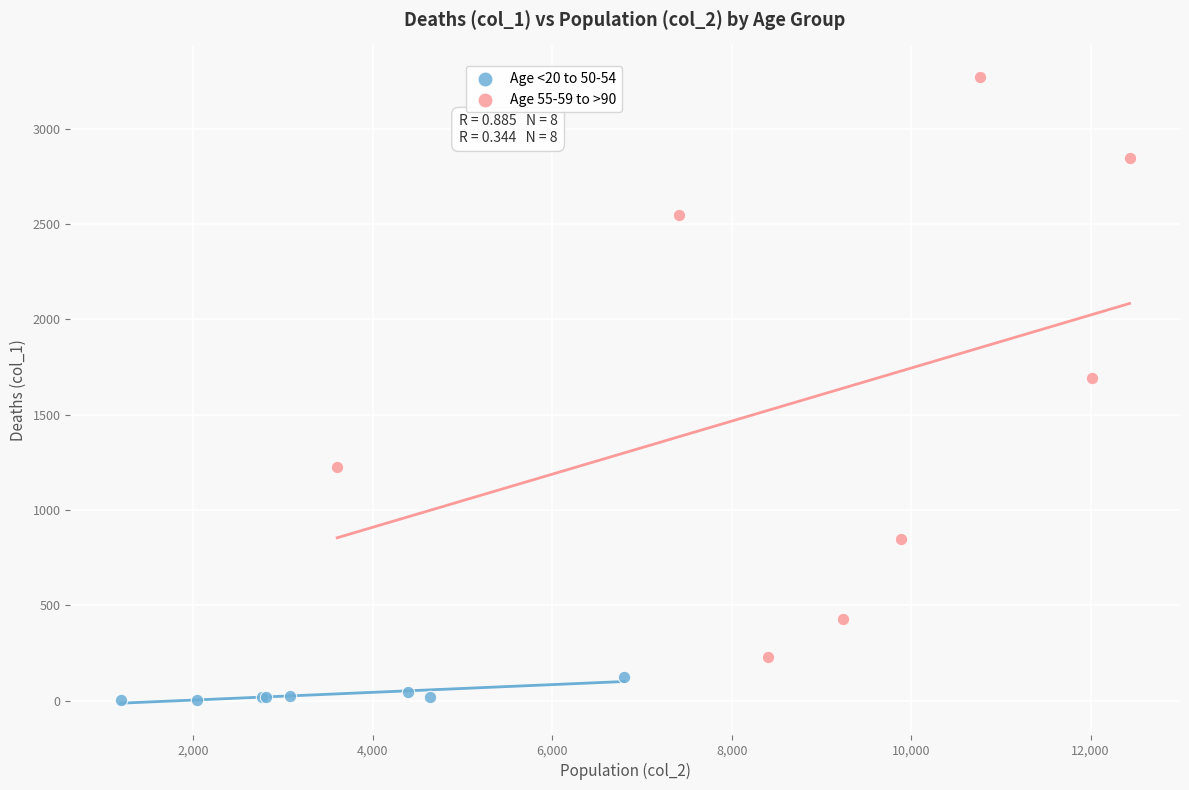

Which series contains the highest Y value?

Age 55-59 to >90